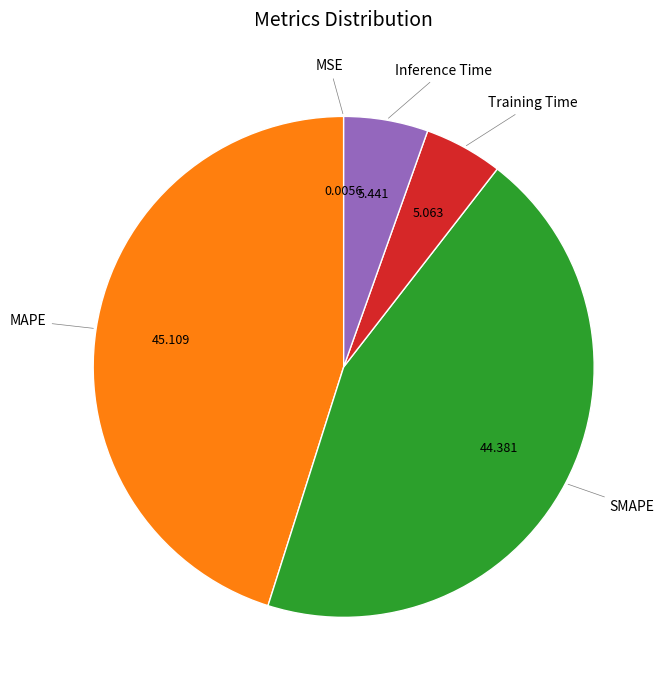

Is there a majority slice in this chart?

No